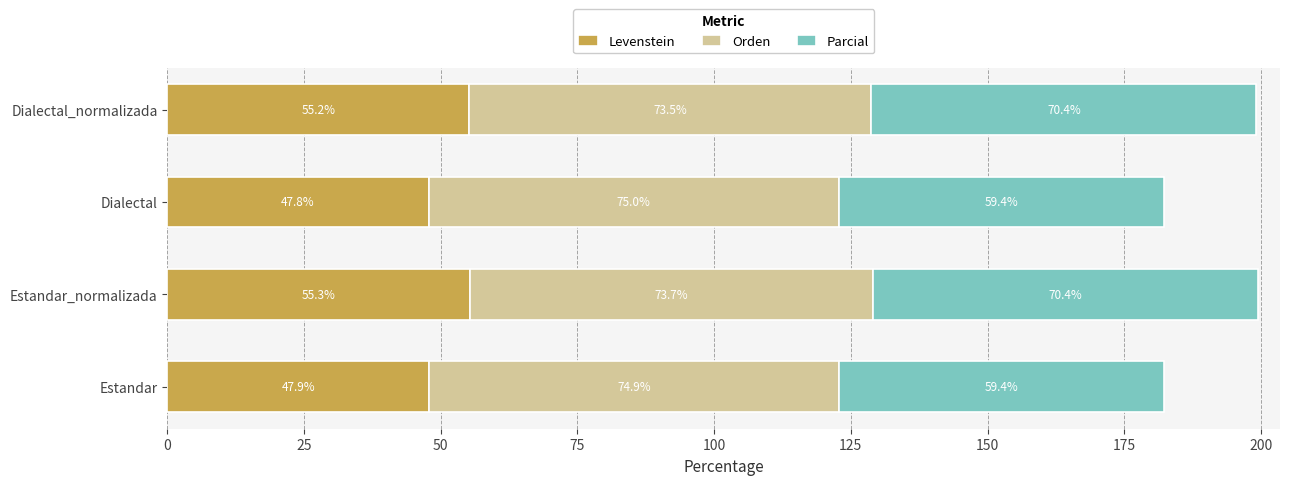

At which category is the sum across all series the highest?

Estandar_normalizada